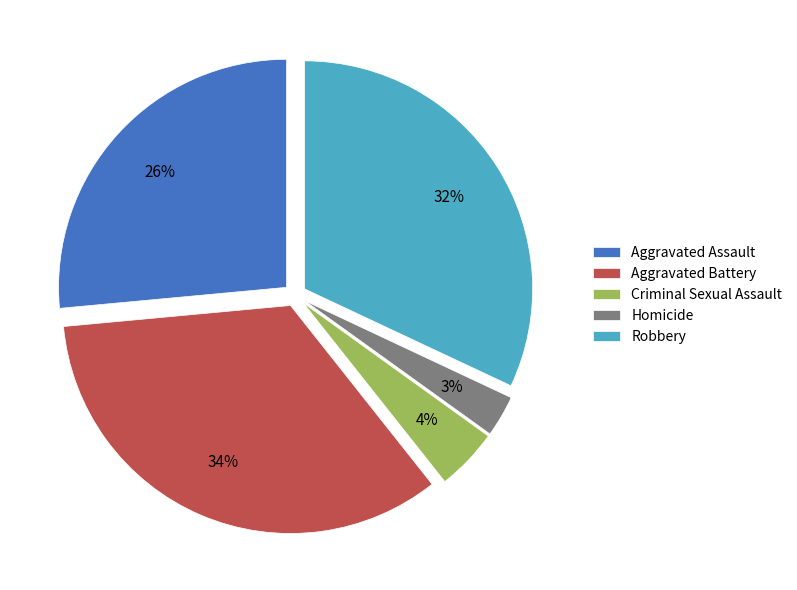

The Aggravated Assault slice represents 26% of the pie. True or false?

True